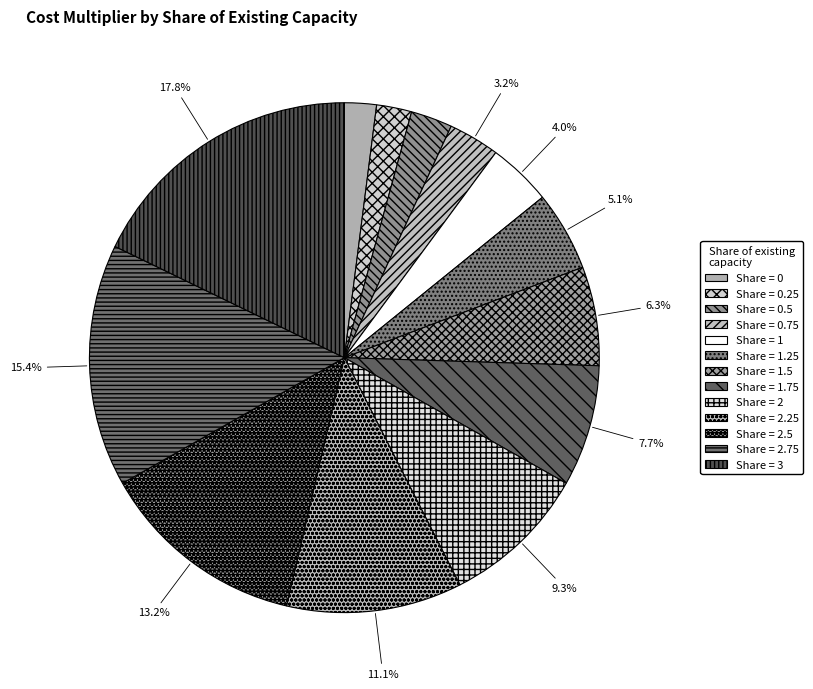

How many slices are in this pie chart?

13